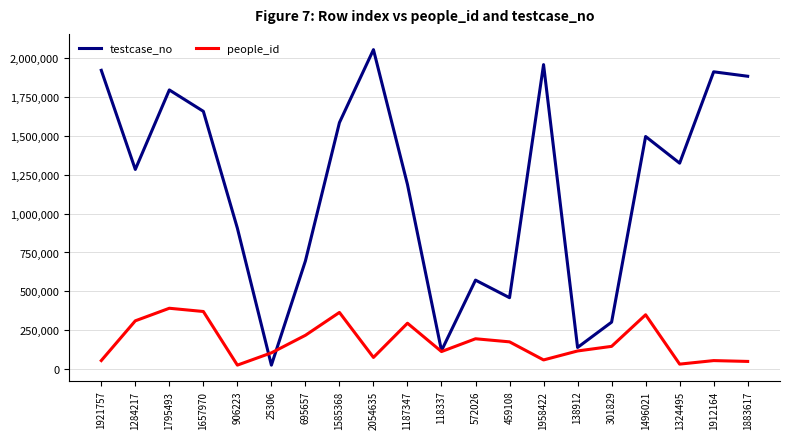

At how many categories does at least one series exceed 1267563?

11